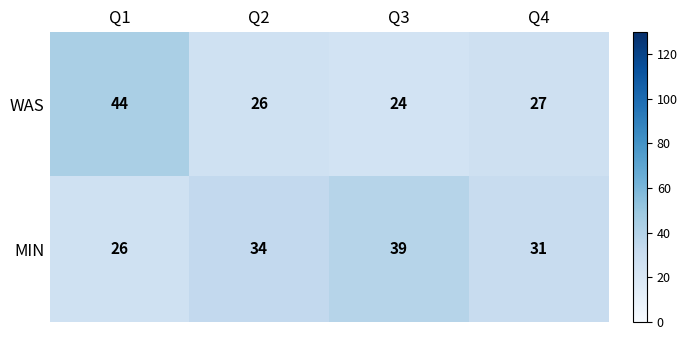

What is the approximate value of MIN at Q4?

31